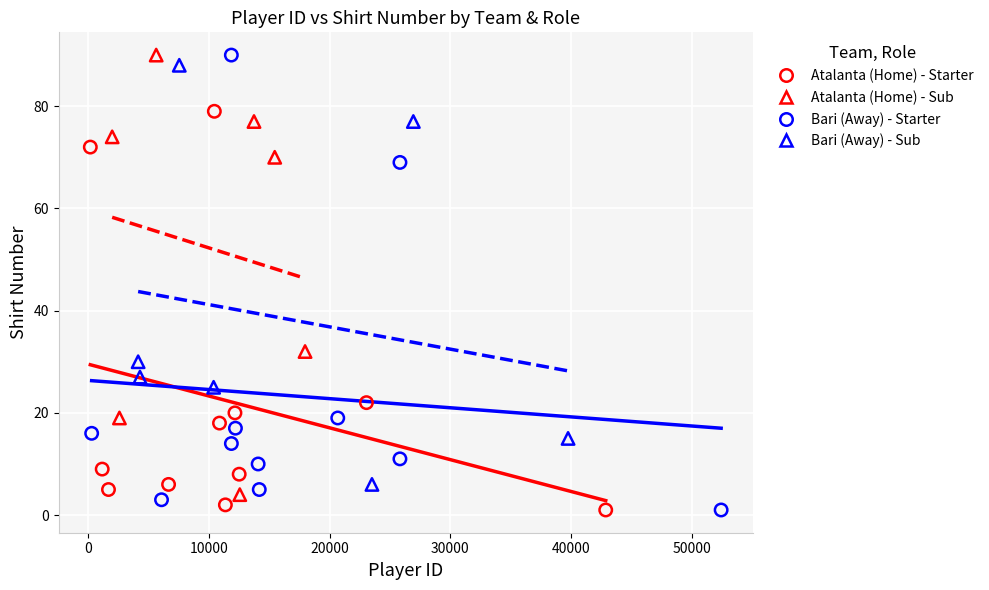

What are all the series names shown in the legend?

Atalanta (Home) - Starter, Atalanta (Home) - Sub, Bari (Away) - Starter, Bari (Away) - Sub